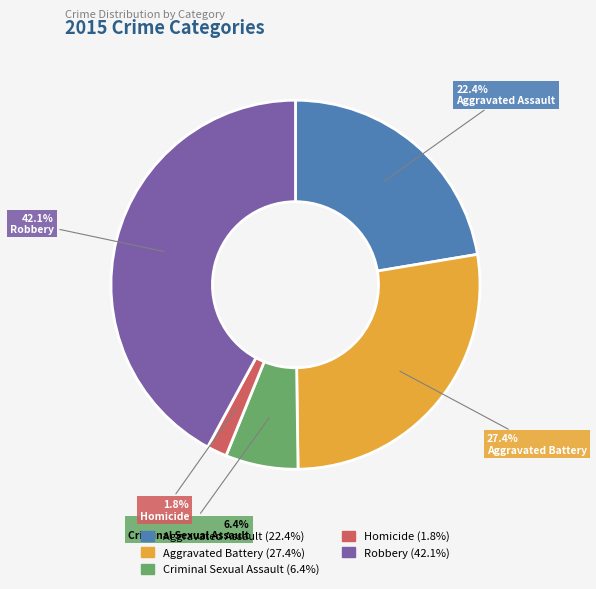

What is the smallest slice in the pie chart?

Homicide